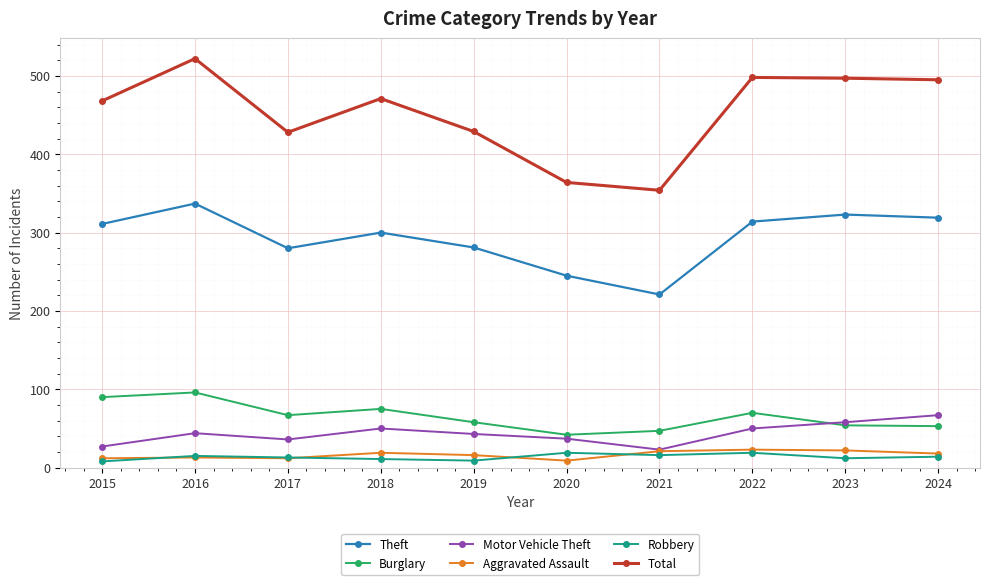

What is the difference between the maximum and minimum values in the Robbery series?

11